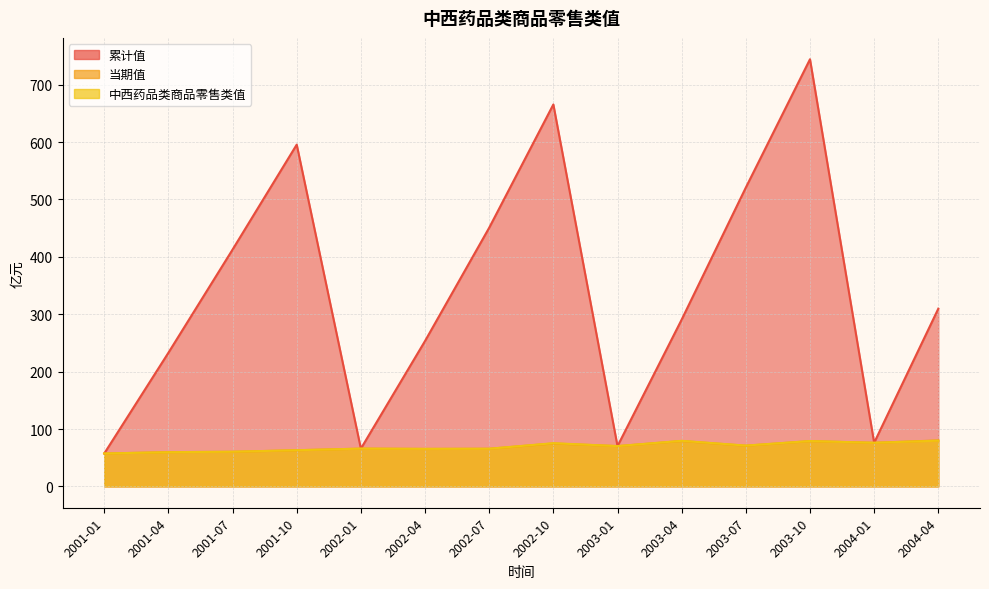

True or false: 累计值 and 中西药品类商品零售类值 intersect in this chart.

False